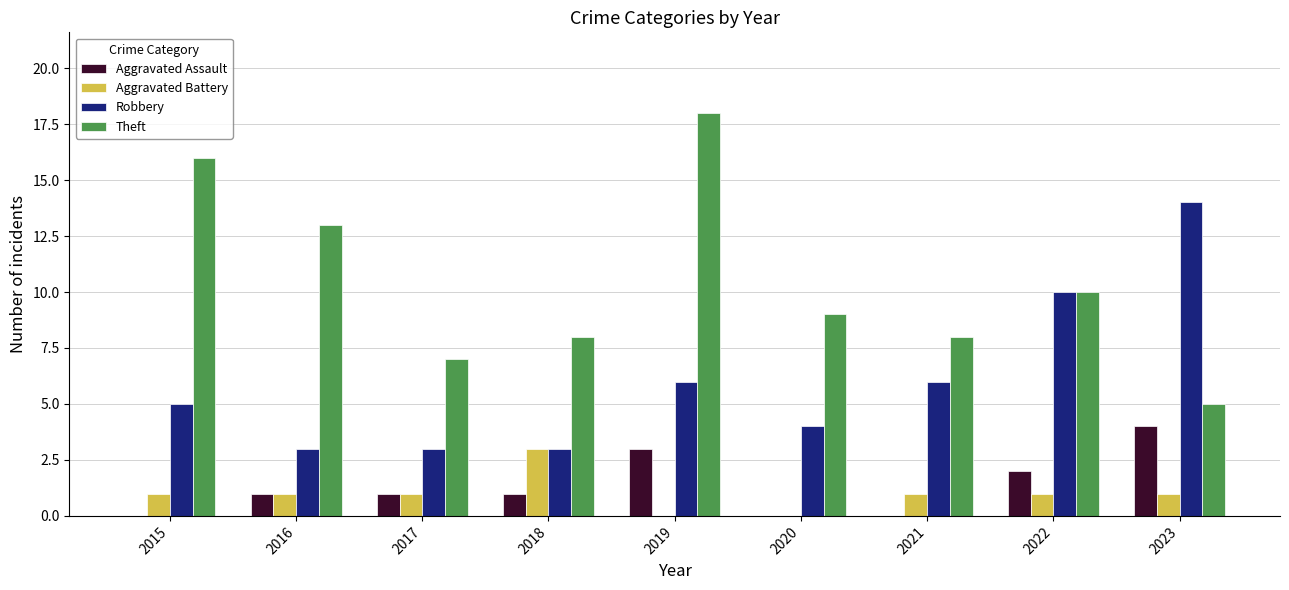

Does the chart contain stacked bars?

No